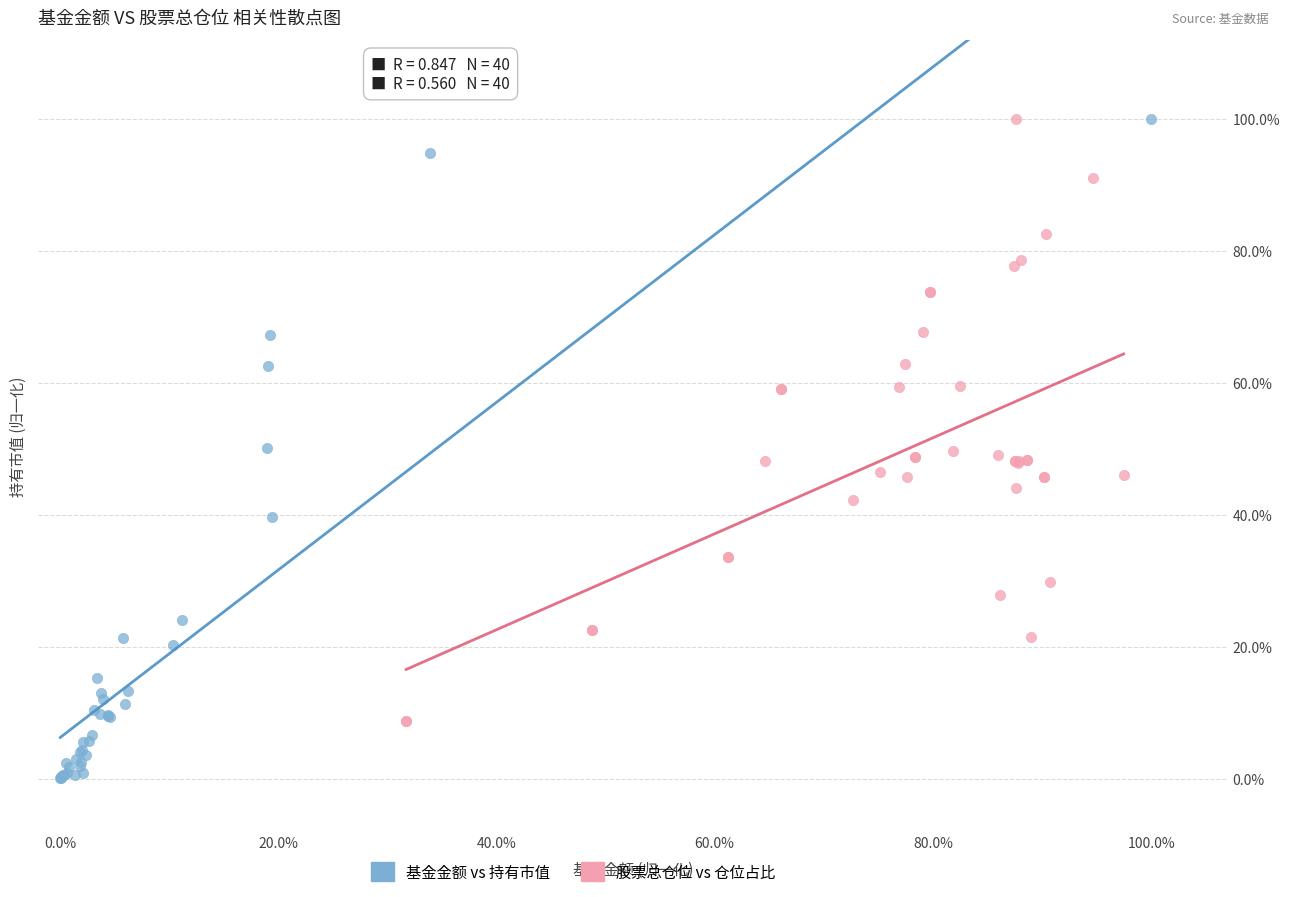

What are all the series names shown in the legend?

基金金额 vs 持有市值, 股票总仓位 vs 仓位占比